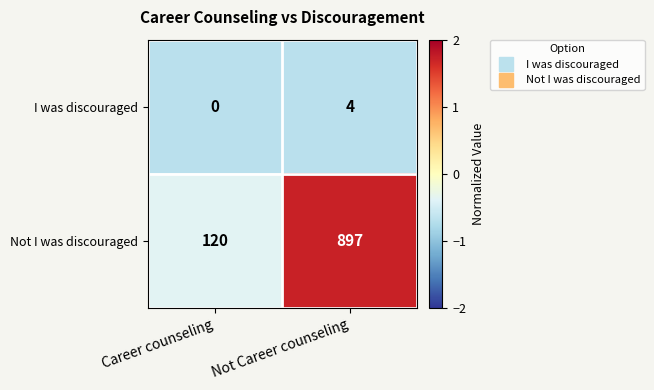

The value of Not I was discouraged at Not Career counseling is 897. True or false?

True